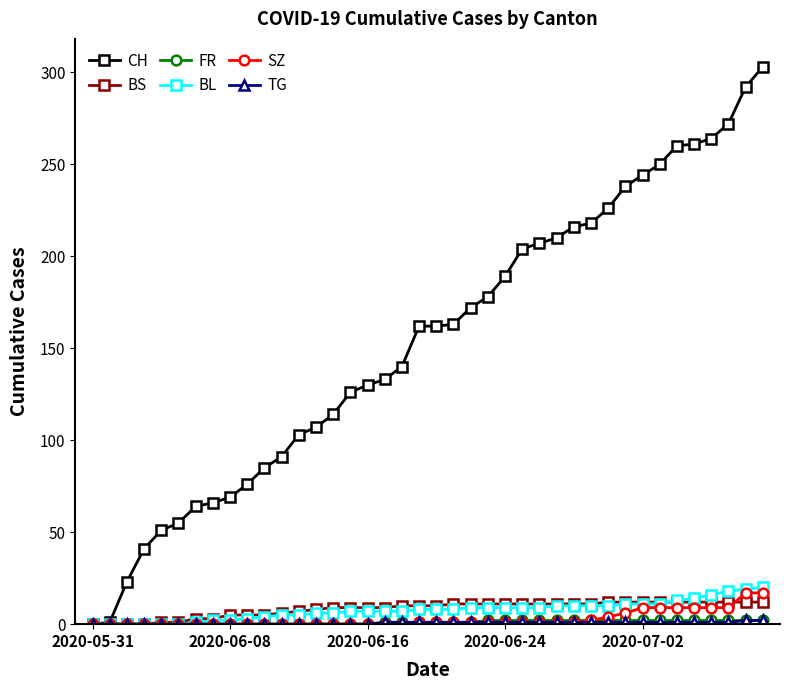

What is the greatest value displayed?

303